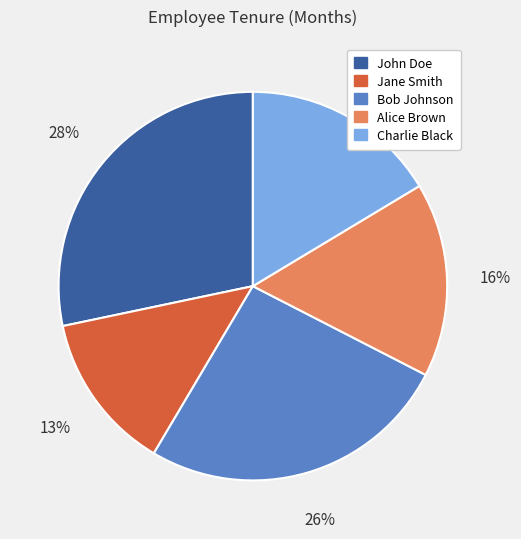

To the nearest percent, what is the combined percentage of Bob Johnson and Jane Smith?

39%